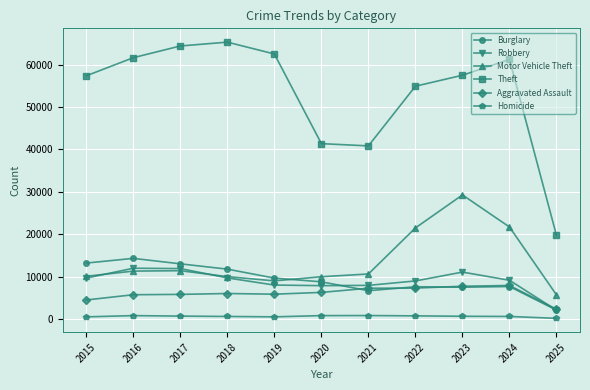

The value of Burglary at 2020 is 14860. True or false?

False